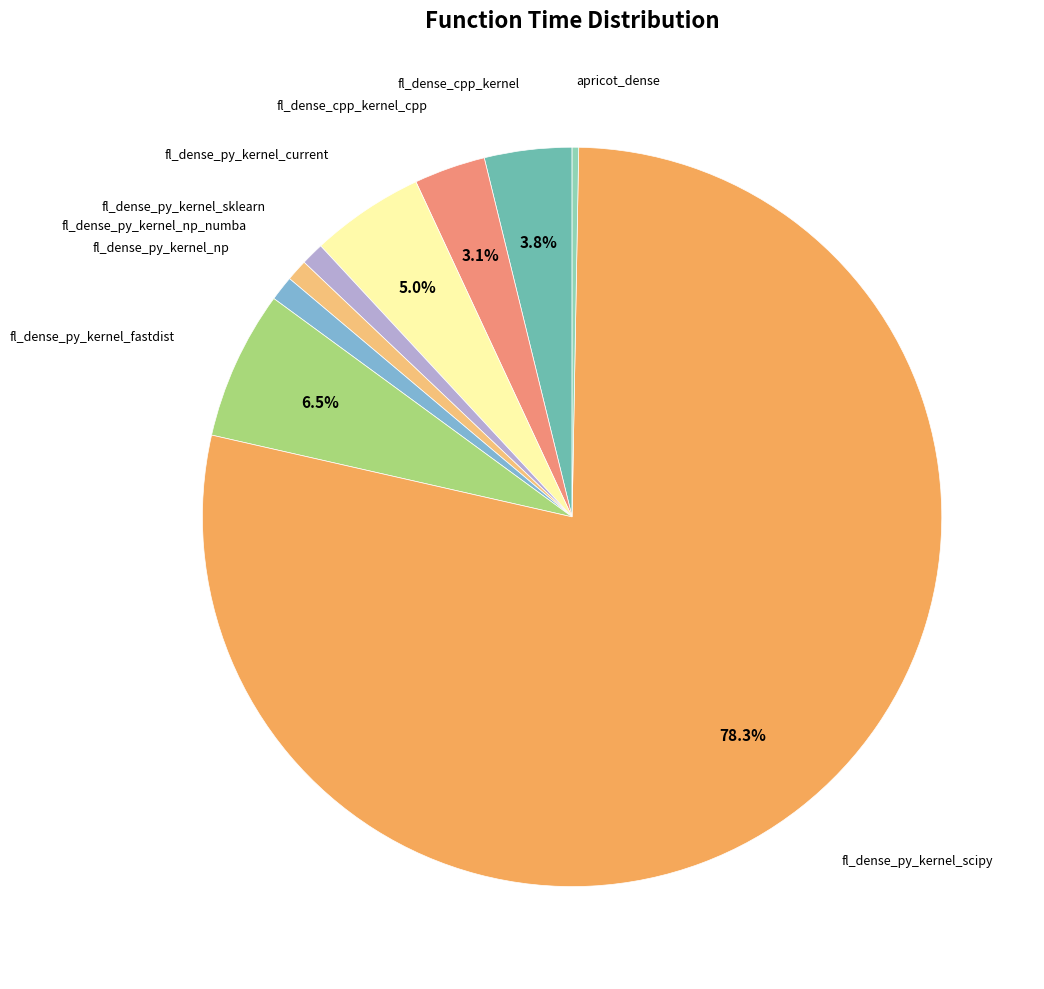

Is there a majority slice in this chart?

Yes